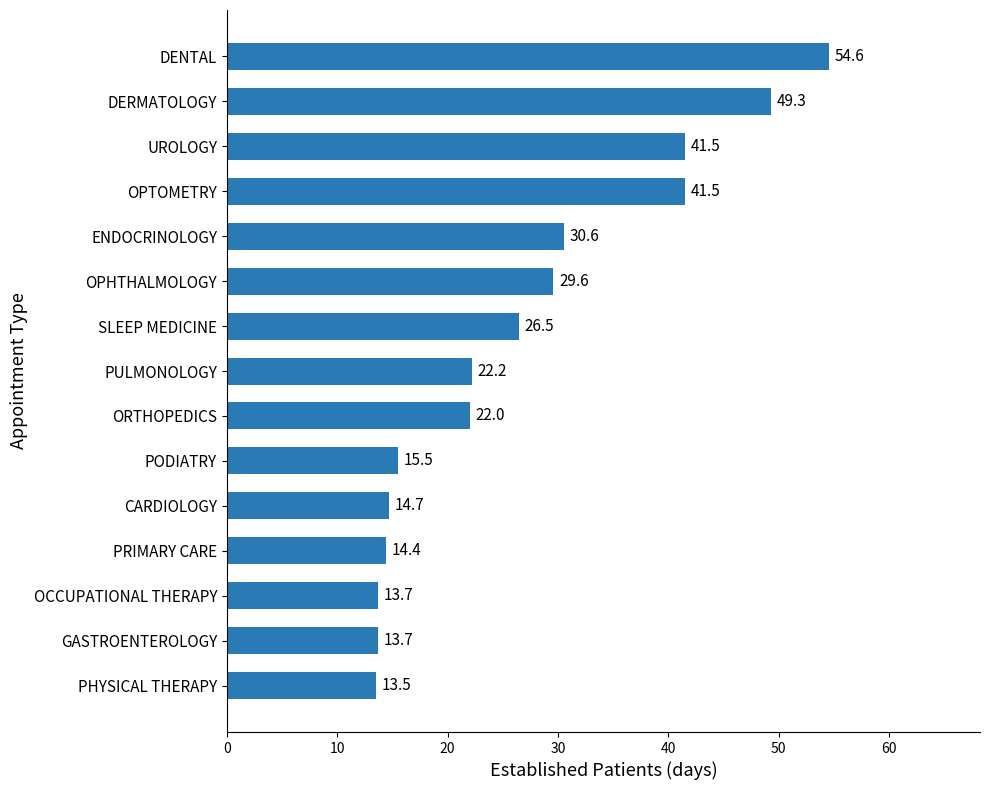

Reading bottom to top, list all the values displayed in this chart.

13.5	13.7	13.7	14.4	14.7	15.5	22.0	22.2	26.5	29.6	30.6	41.5	41.5	49.3	54.6